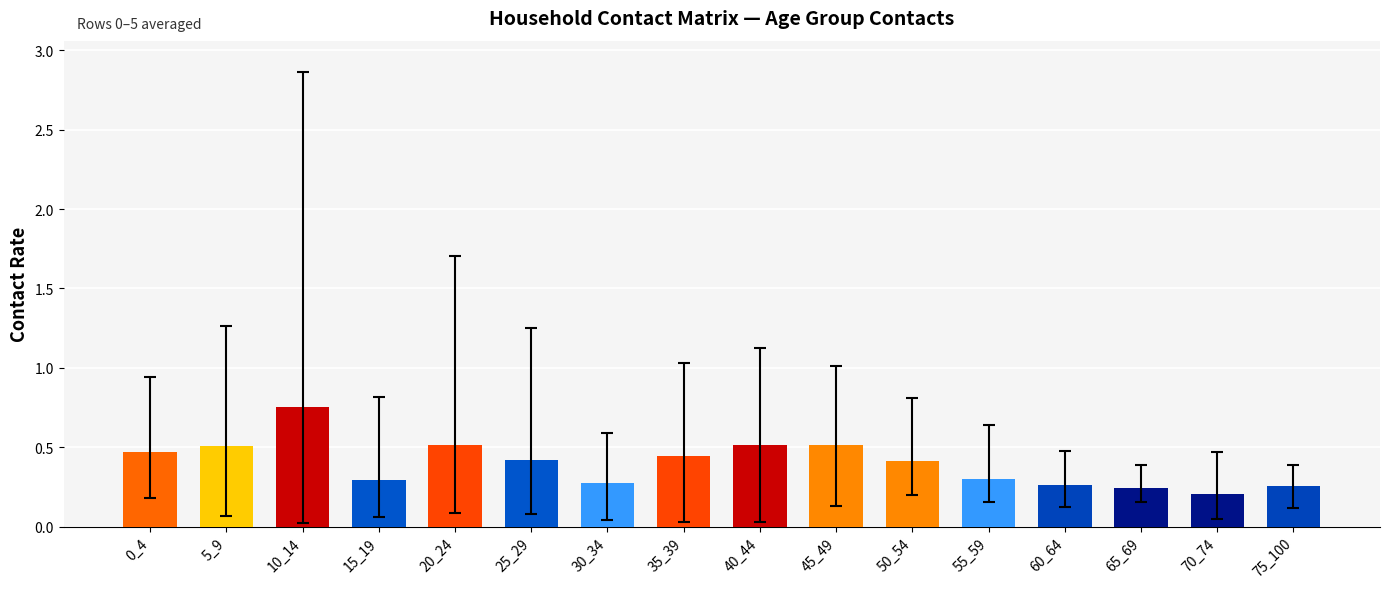

Is it true that the value at 15_19 is 0.5?

False